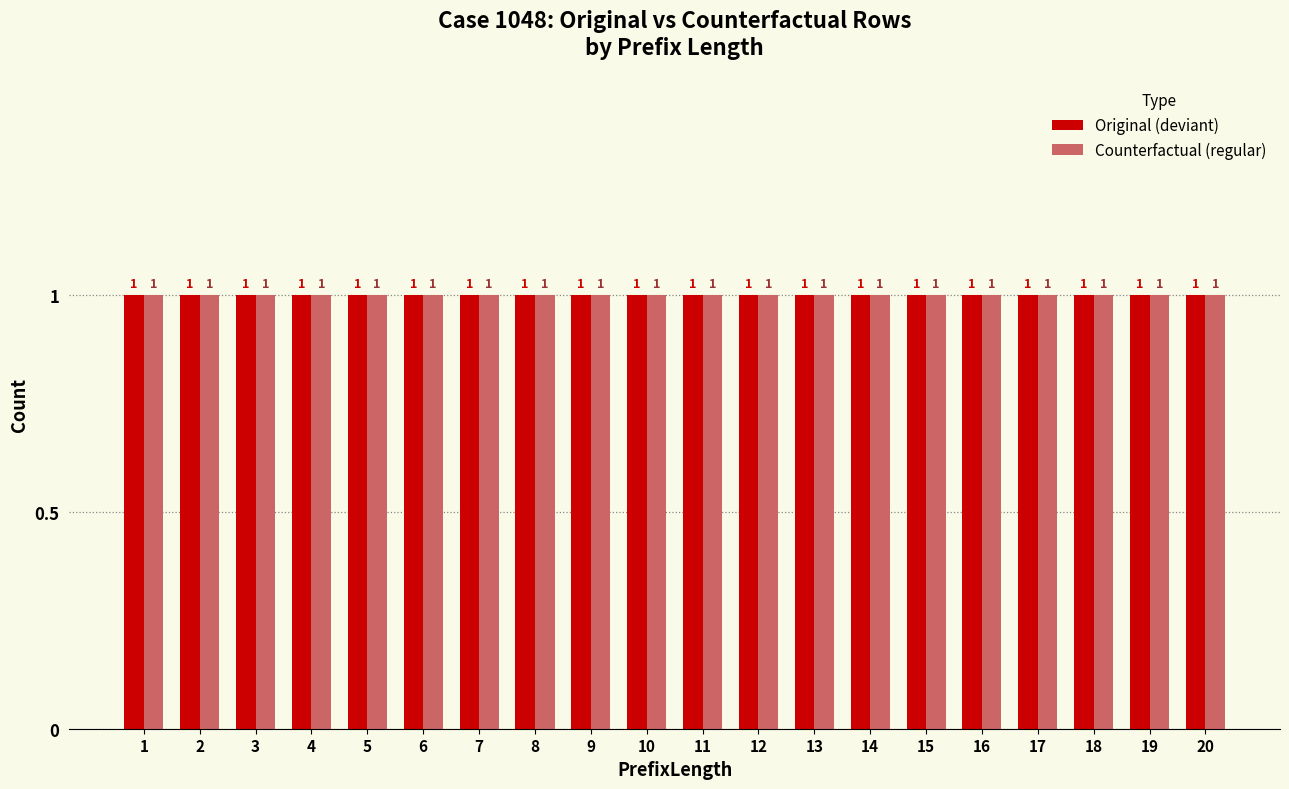

How many categories are shown in the chart?

20